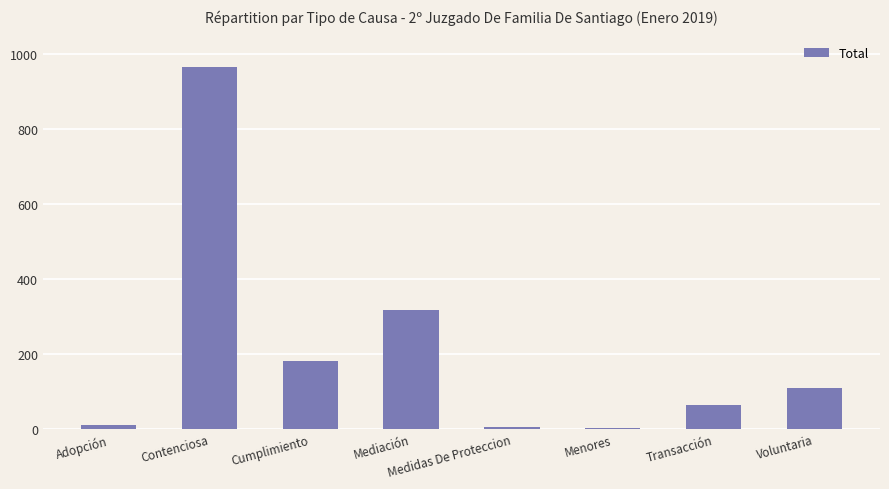

What is the ratio of the value at Mediación to the value at Menores?

316.0